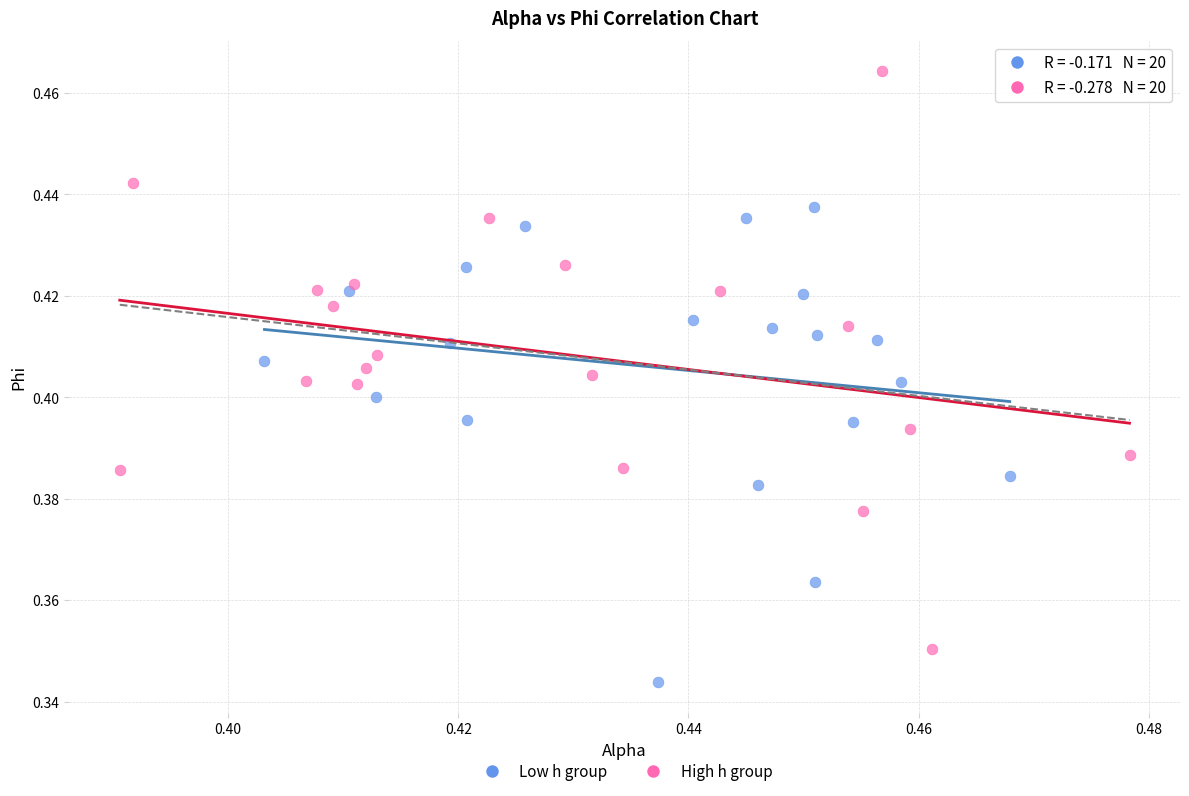

Which series reaches the maximum Y coordinate?

High h group